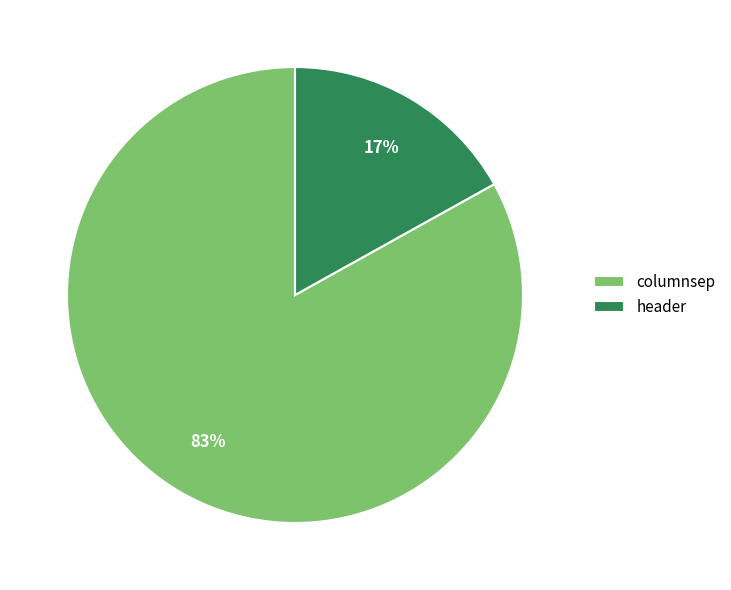

To the nearest percent, what is the difference between the largest and smallest slice percentages?

66%